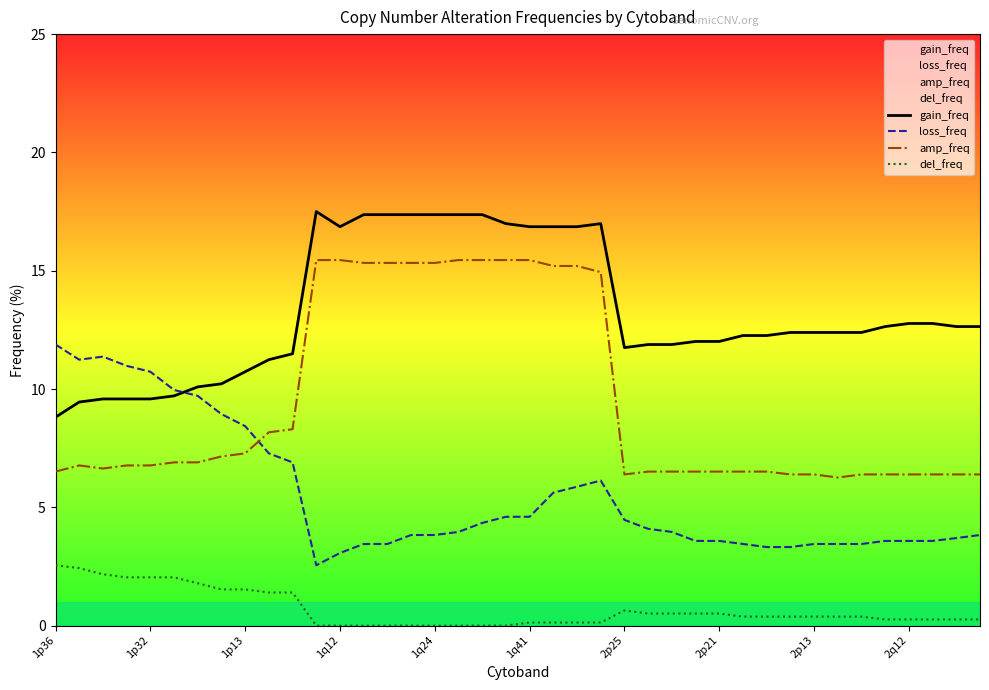

What is the difference between the gain_freq values at 34 and 35?

0.2